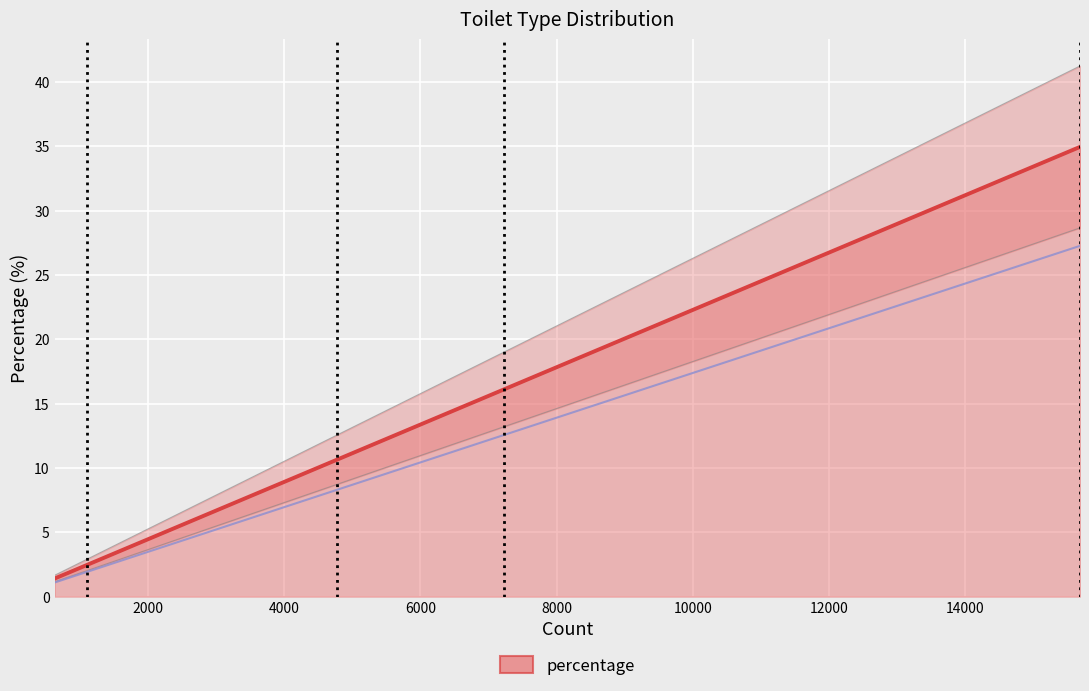

What is the highest value of the percentage series?

34.9